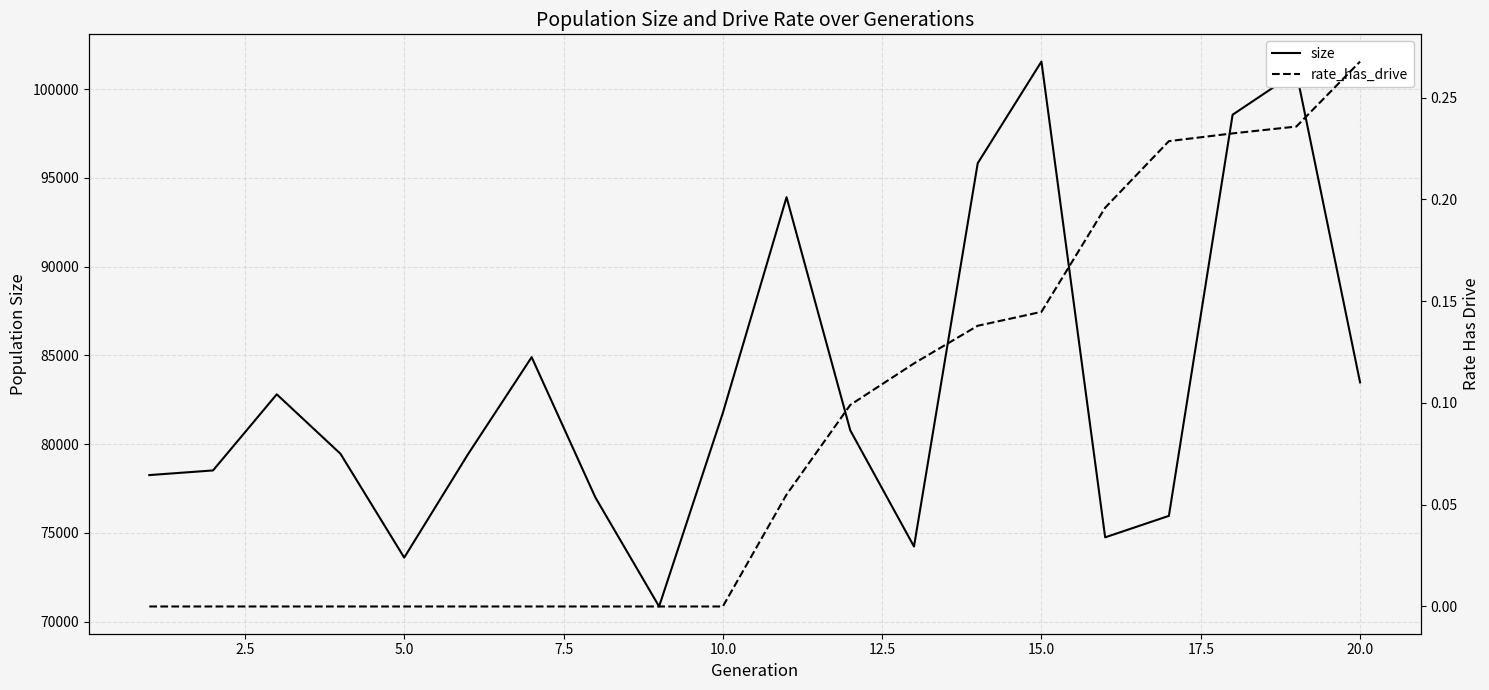

What is the lowest value of the size series?

70852